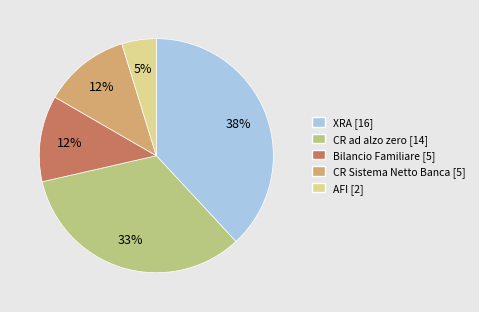

To the nearest percent, what is the average slice percentage?

20%